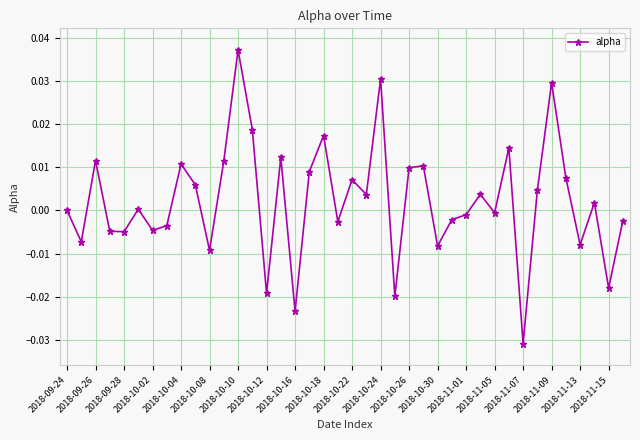

How many series are shown in this chart?

1